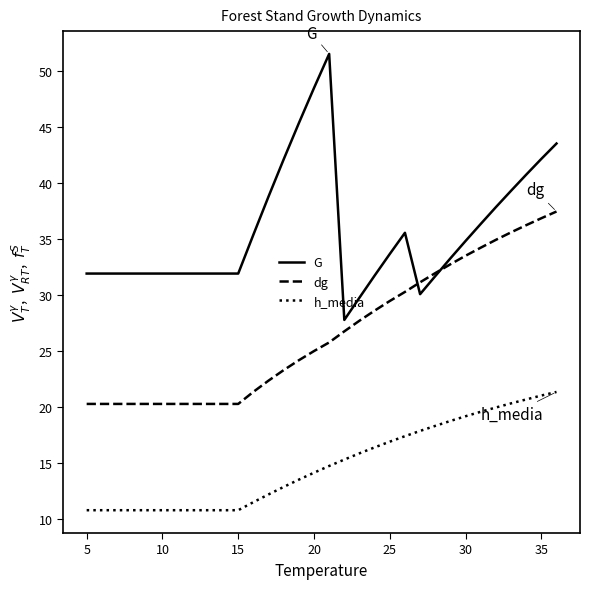

True or false: h_media and dg cross at least once.

False